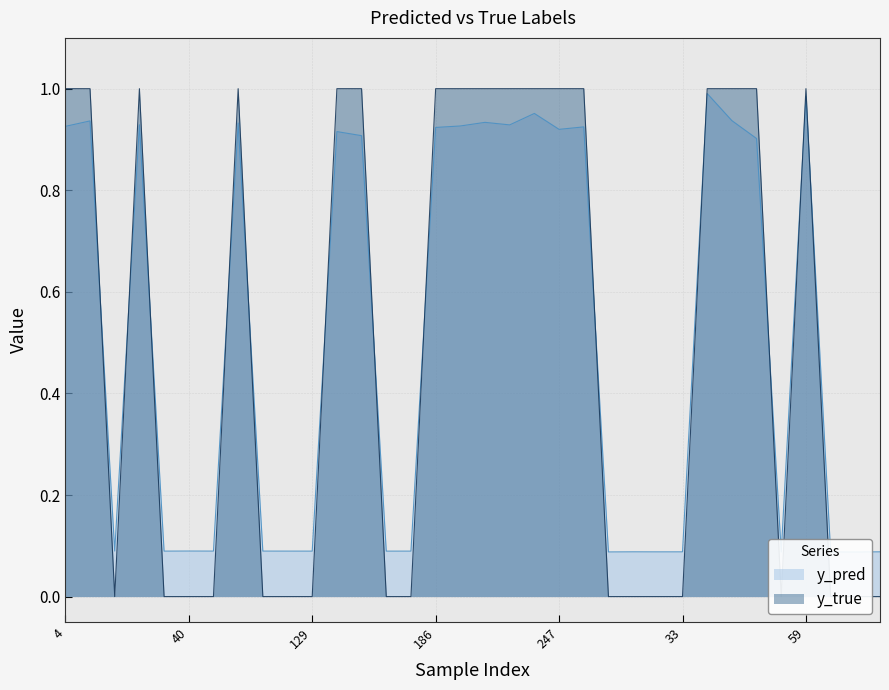

What is the greatest value displayed?

1.0